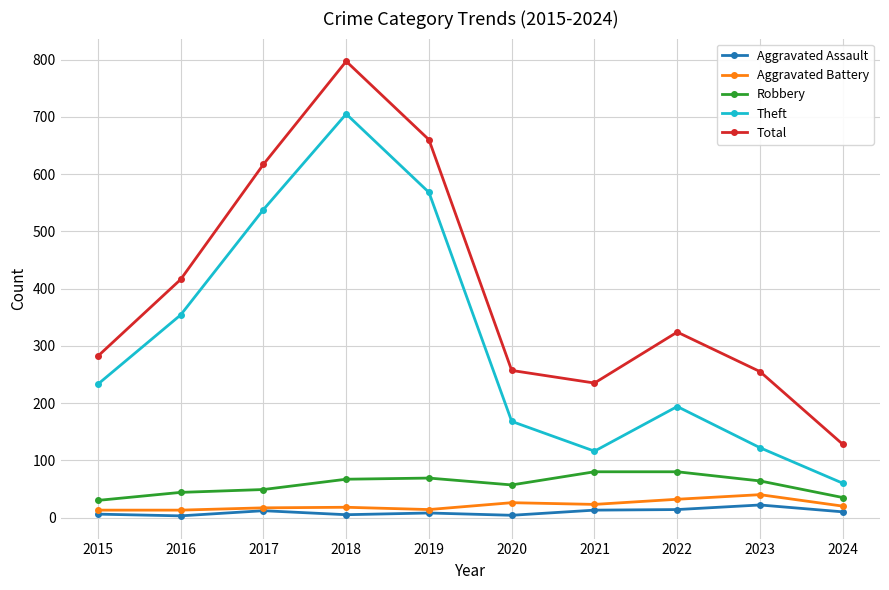

True or false: Aggravated Assault and Robbery cross at least once.

False